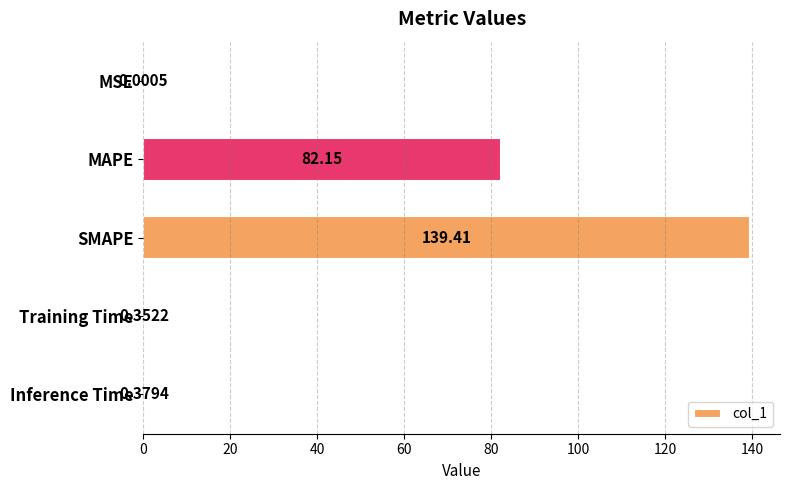

What is the change in value from SMAPE to Inference Time?

-139.0